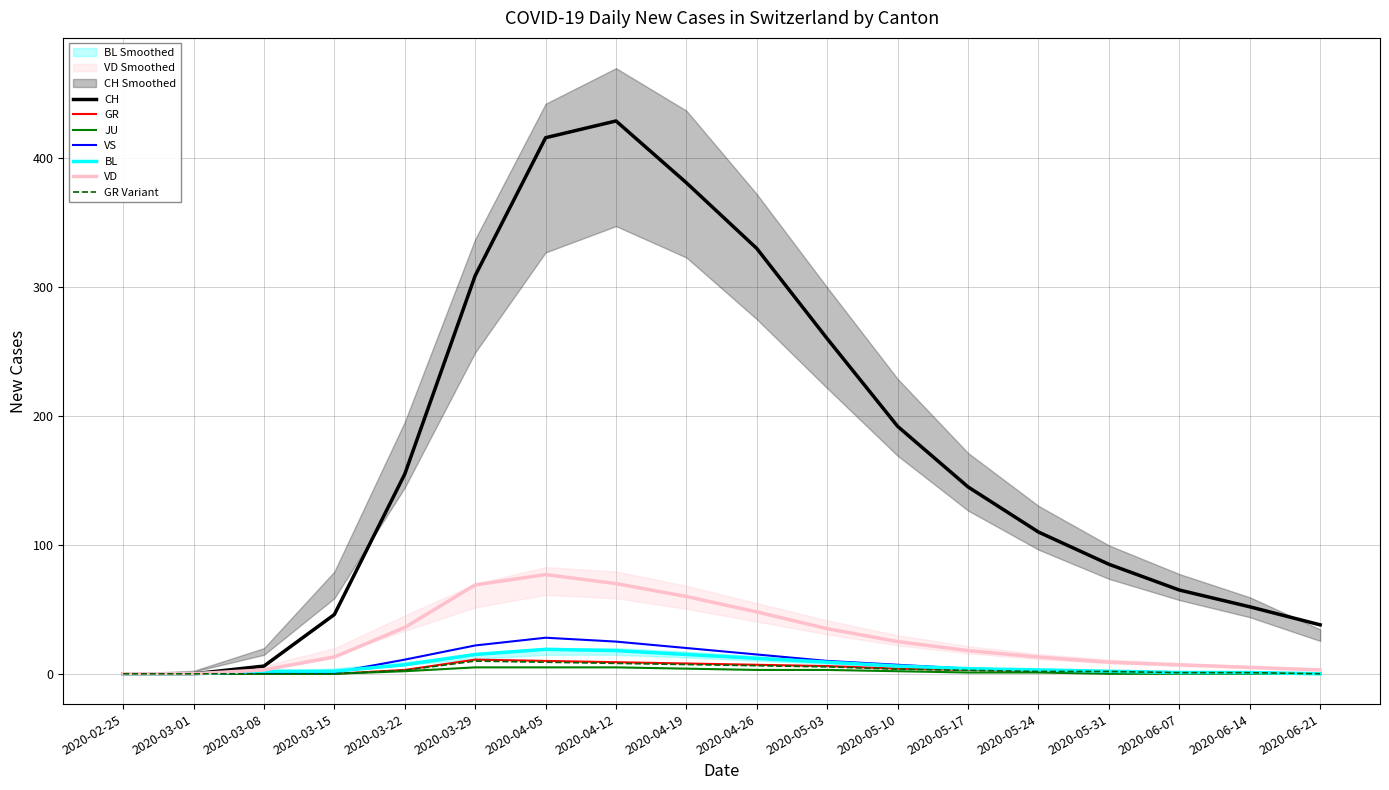

True or false: VS has a value of 1 at 2020-05-24.

False